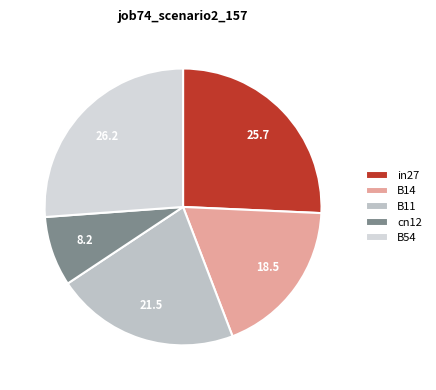

Count the number of slices in the pie.

5